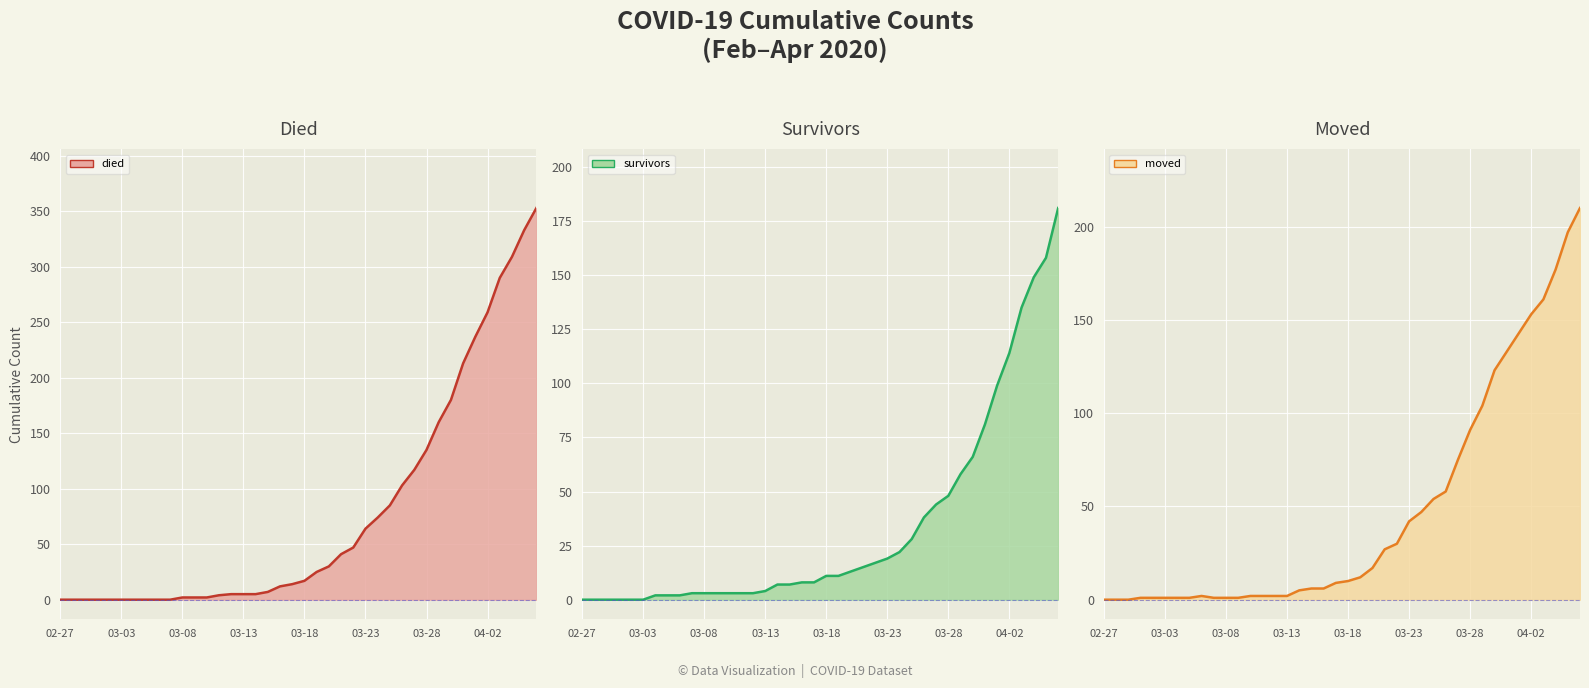

What position from the left is 39?

40